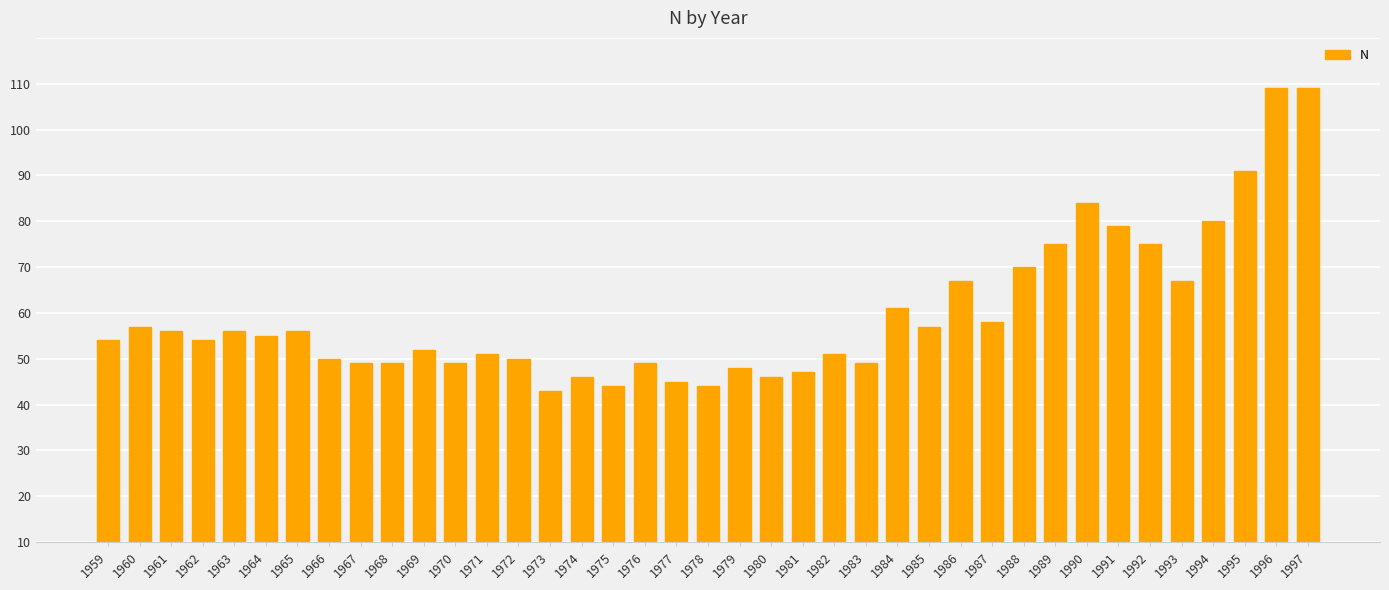

What is the change in value from 1964 to 1994?

+25